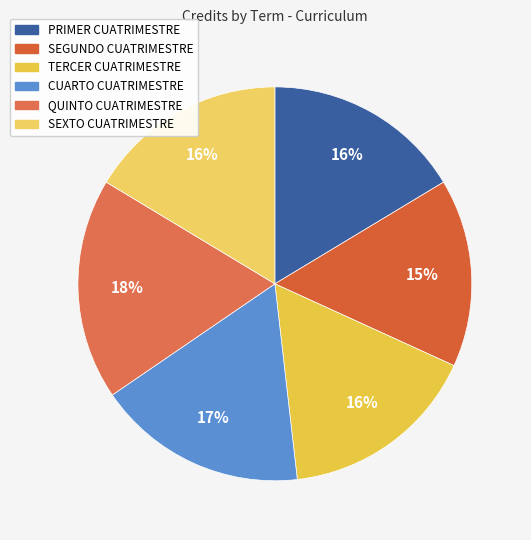

To the nearest percent, what is the difference between the CUARTO CUATRIMESTRE and SEXTO CUATRIMESTRE slice percentages?

1%